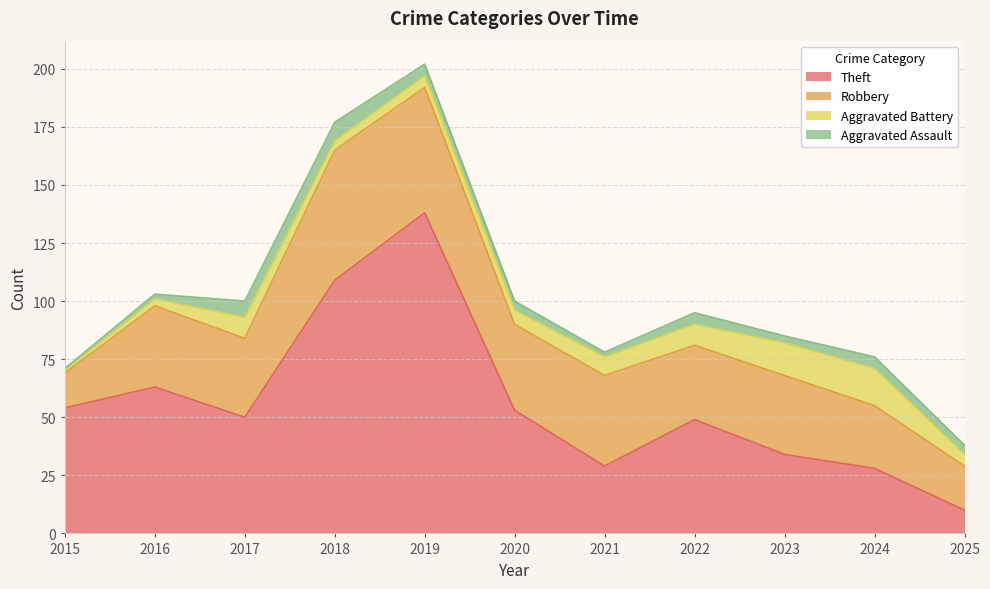

What is the minimum value shown in the chart?

1